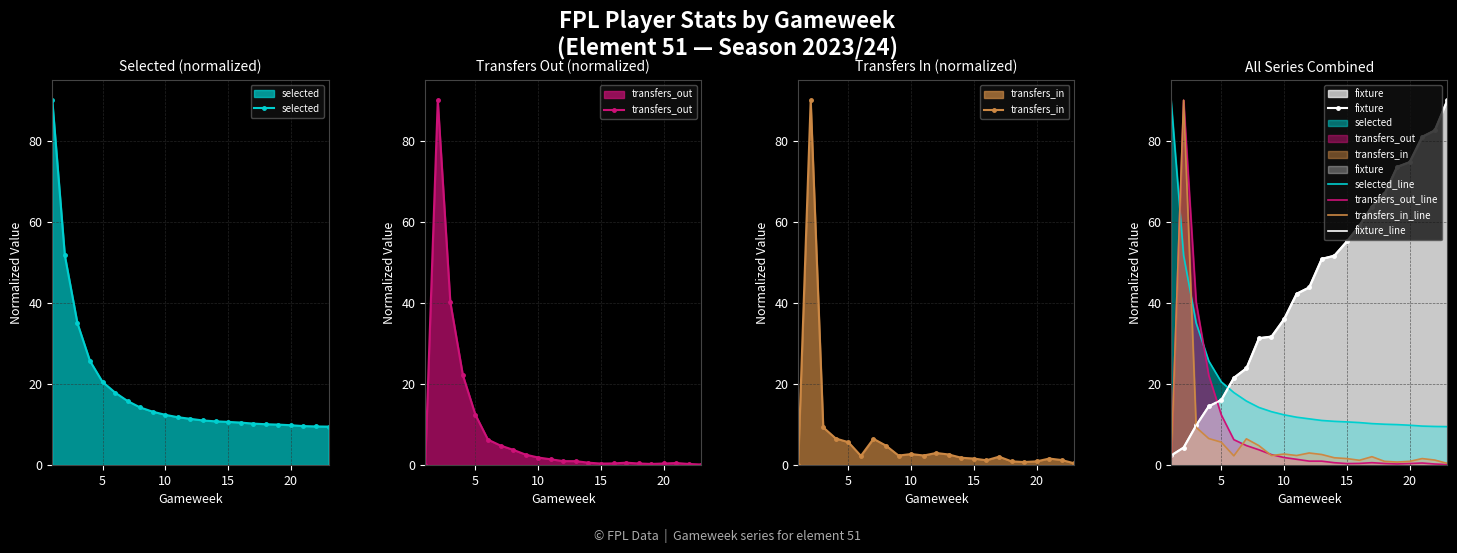

True or false: fixture and selected intersect in this chart.

True